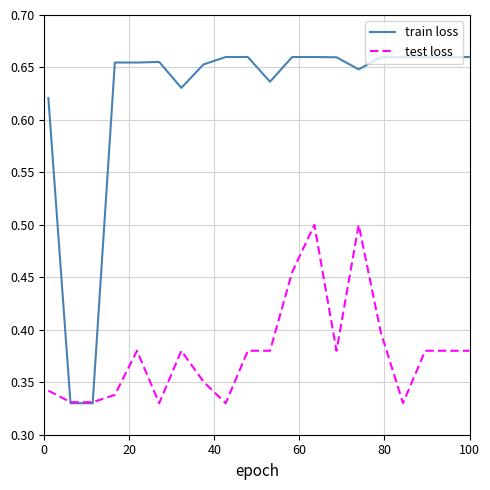

Rank the series by their maximum value, from lowest to highest.

test loss, train loss